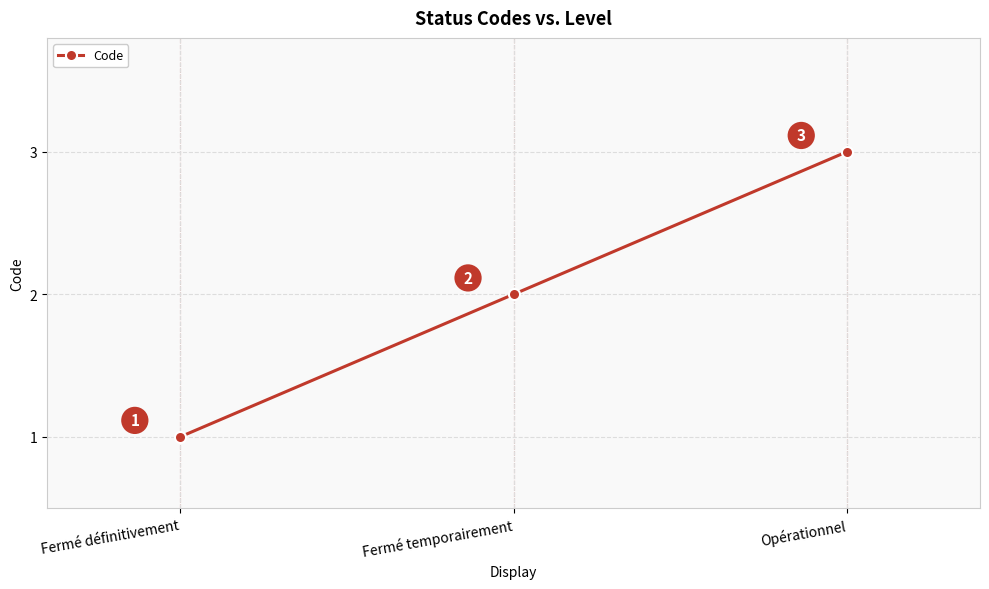

Is this an area chart (filled region under the line)?

No